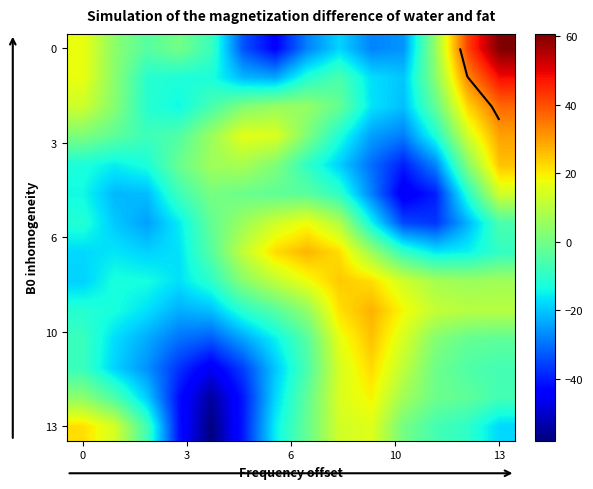

At which category is the sum across all series the highest?

13